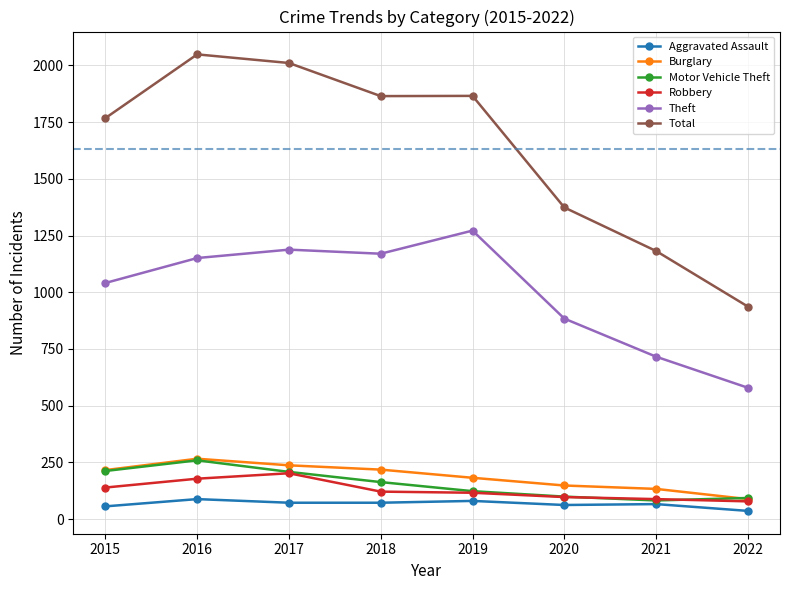

What is the average value of the Total series?

1632